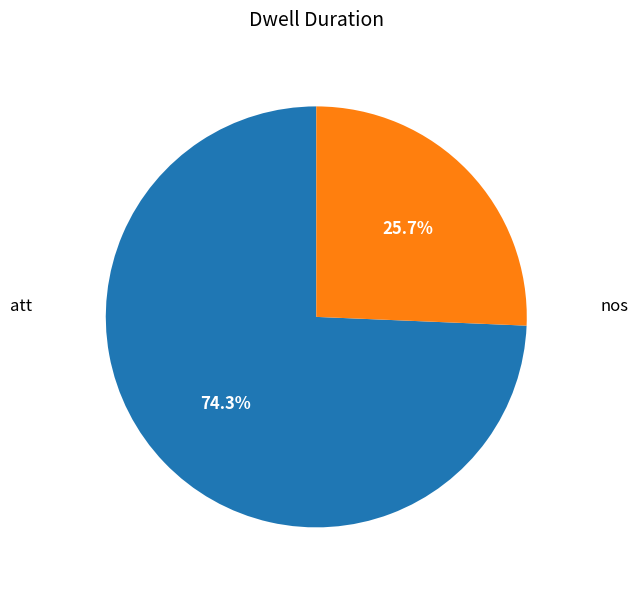

Does any single category account for the majority?

Yes